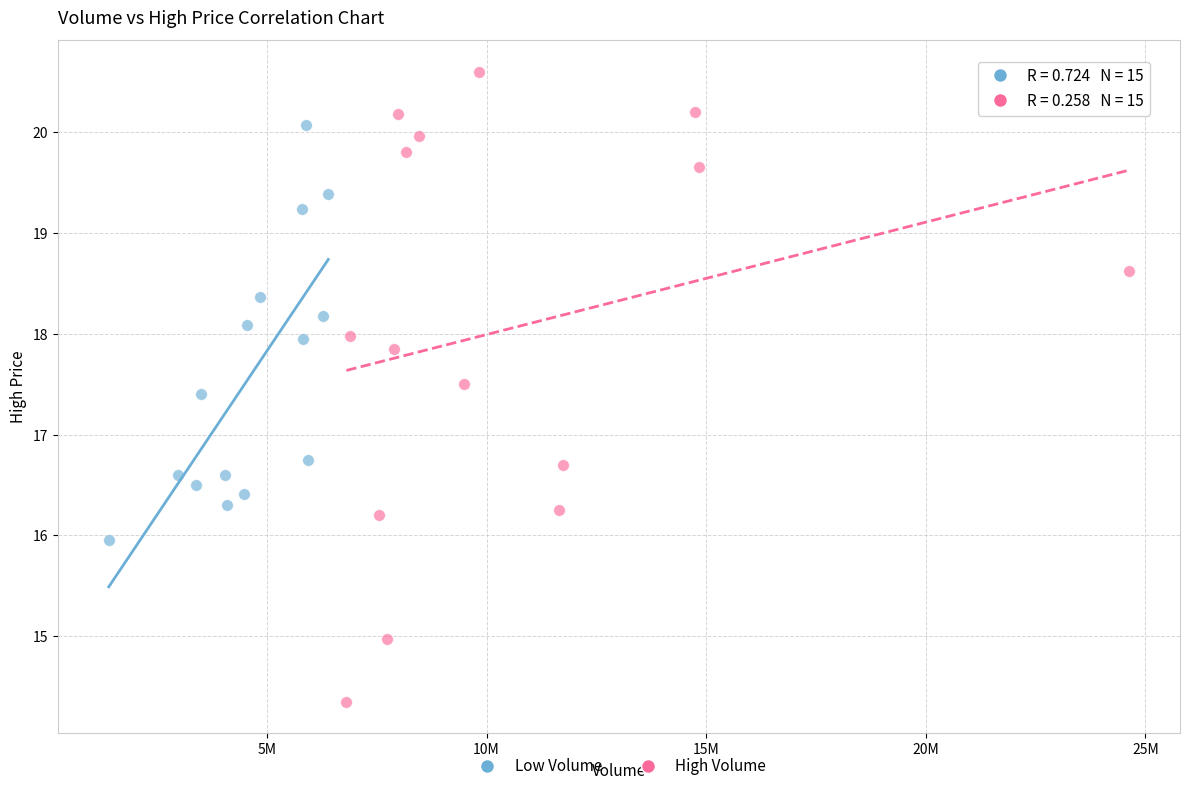

Which series contains the highest Y value?

High Volume